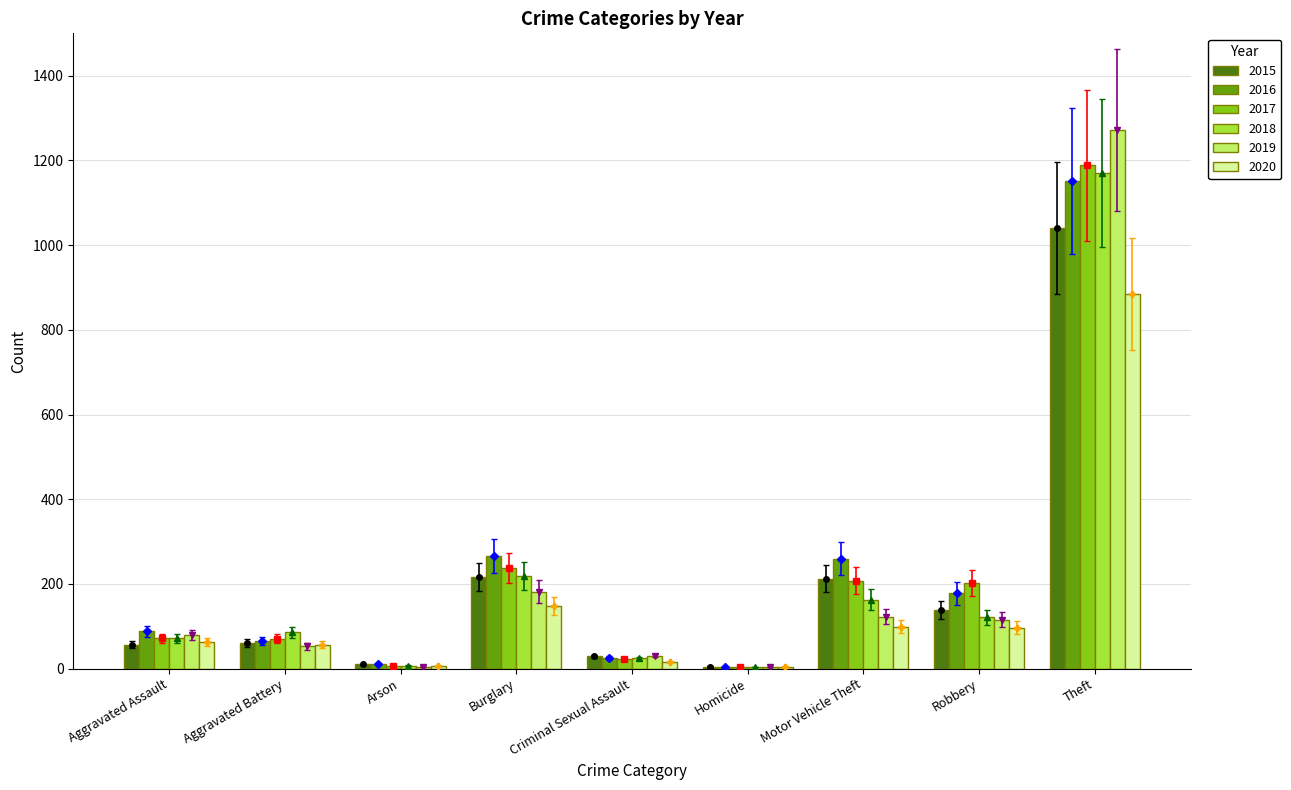

What is the value of the 2018 bar at the 5th from the left?

24.0